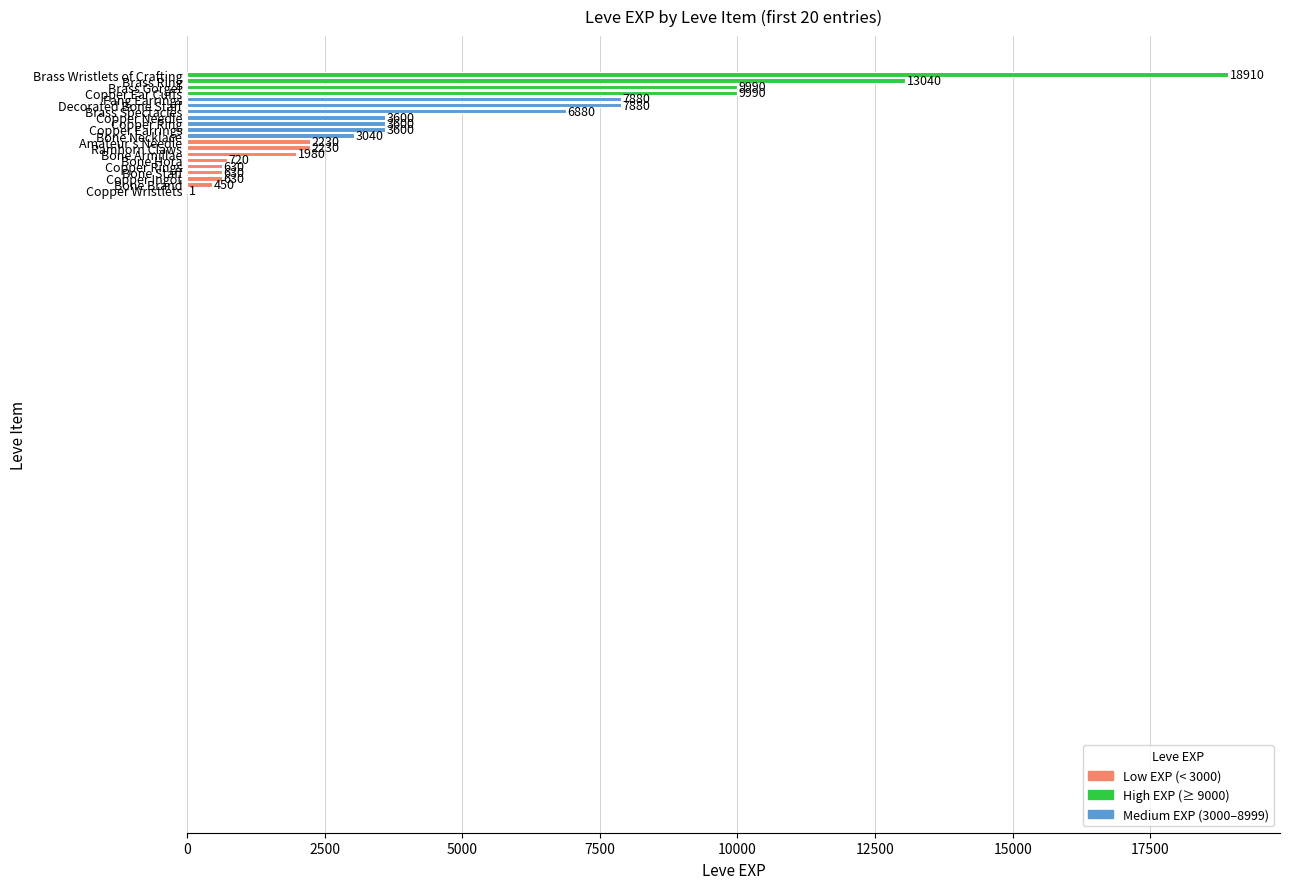

What is the greatest value displayed?

18910